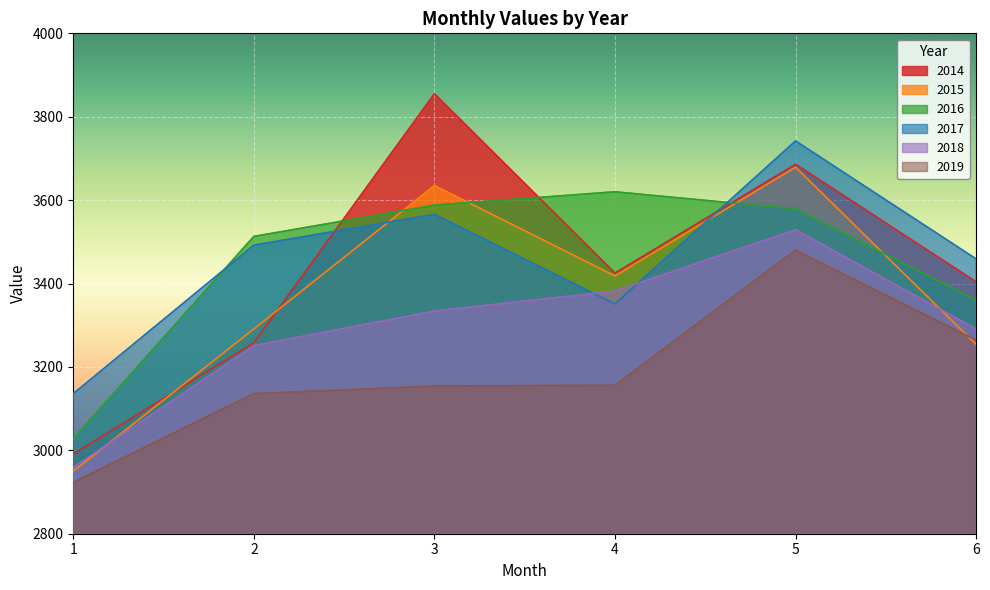

How many interior local peaks does the 2018 series have?

1